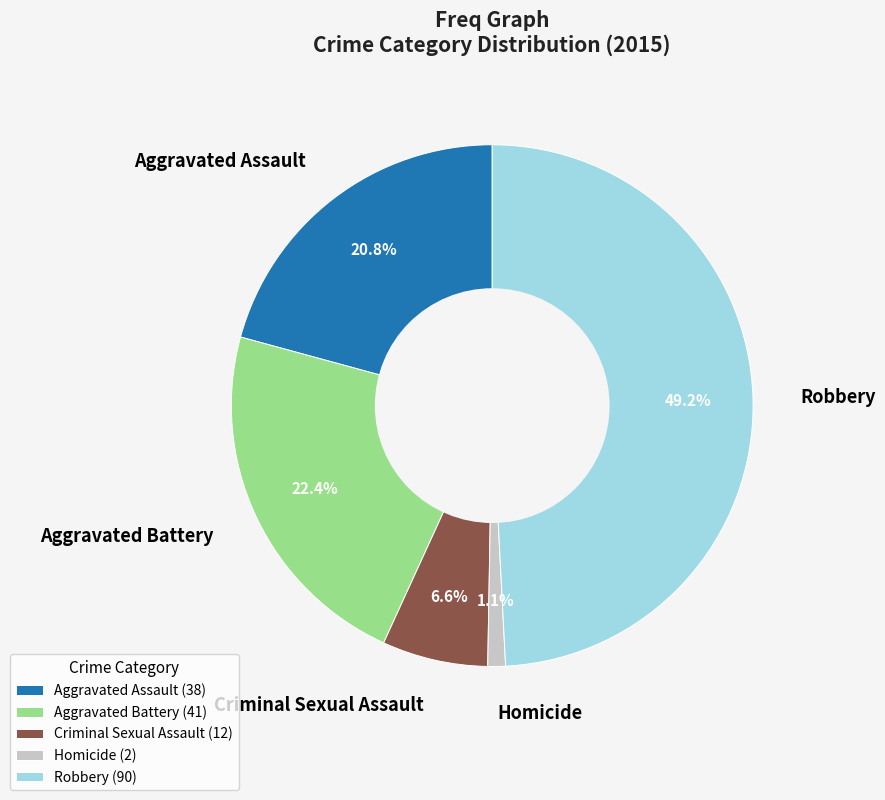

Rank the categories by value from highest to lowest.

Robbery, Aggravated Battery, Aggravated Assault, Criminal Sexual Assault, Homicide